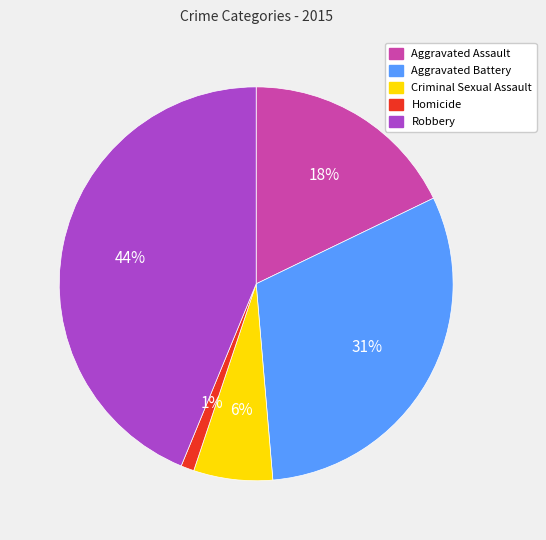

Which slice is the largest?

Robbery